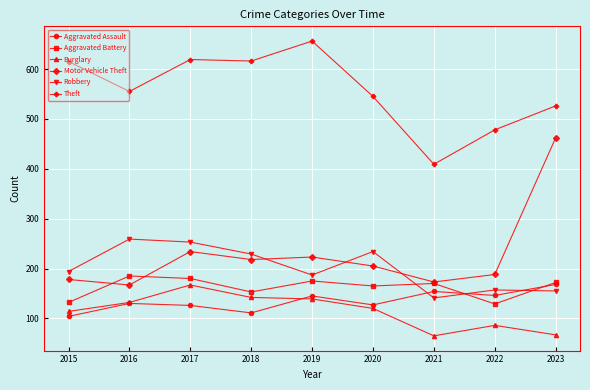

How many categories are shown in the chart?

9